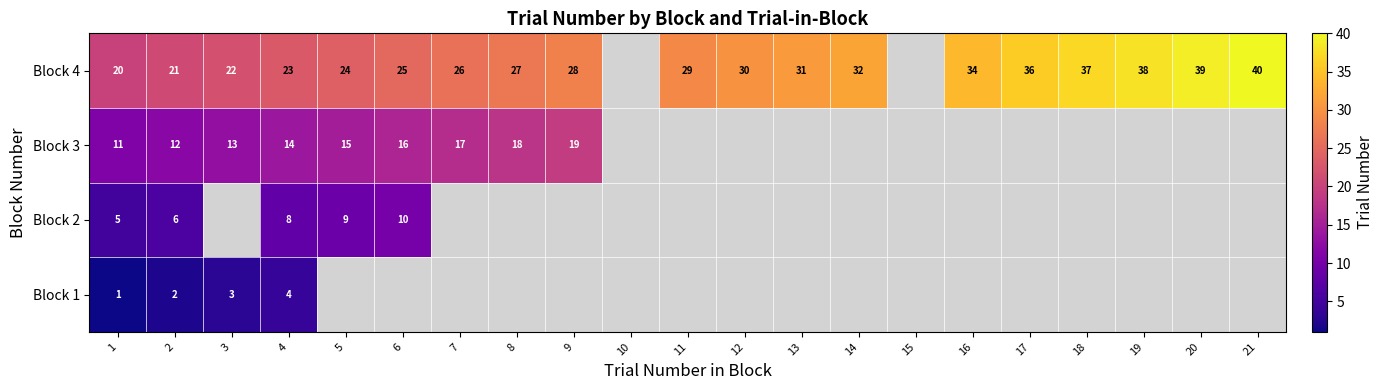

What is the spread (max minus min) of values at 2?

19